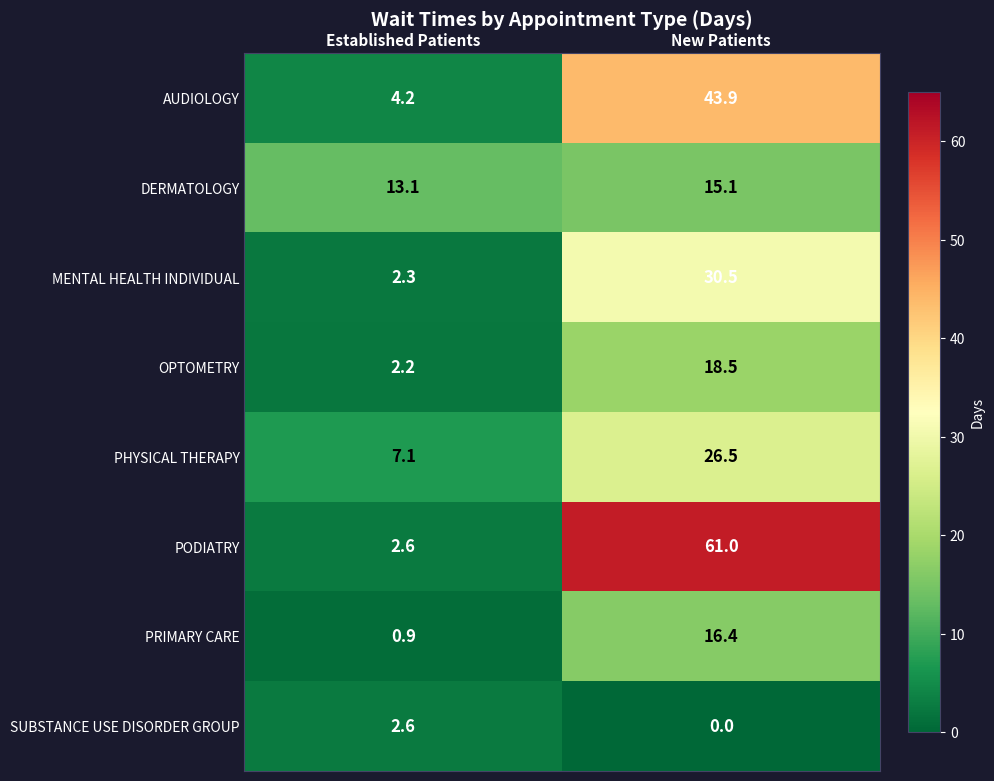

Reading left to right, list all the values displayed in this chart.

AUDIOLOGY: Established Patients=4.2	New Patients=43.9
DERMATOLOGY: Established Patients=13.1	New Patients=15.1
MENTAL HEALTH INDIVIDUAL: Established Patients=2.3	New Patients=30.5
OPTOMETRY: Established Patients=2.2	New Patients=18.5
PHYSICAL THERAPY: Established Patients=7.1	New Patients=26.5
PODIATRY: Established Patients=2.6	New Patients=61.0
PRIMARY CARE: Established Patients=0.9	New Patients=16.4
SUBSTANCE USE DISORDER GROUP: Established Patients=2.6	New Patients=0.0